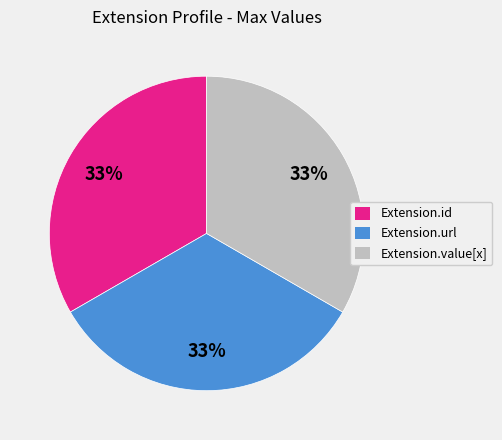

Does any single category account for the majority?

No